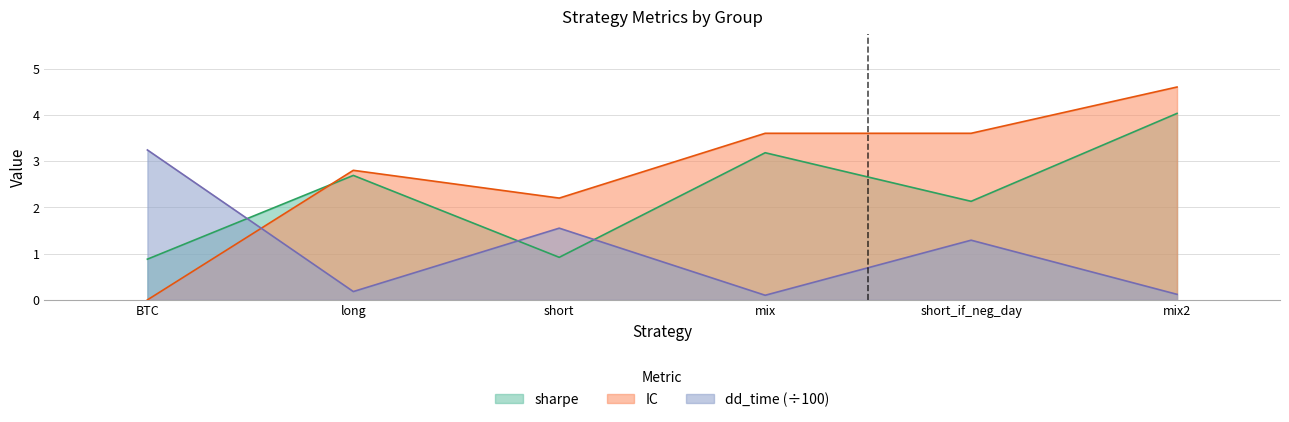

The IC series shows 3.6 at mix. True or false?

True